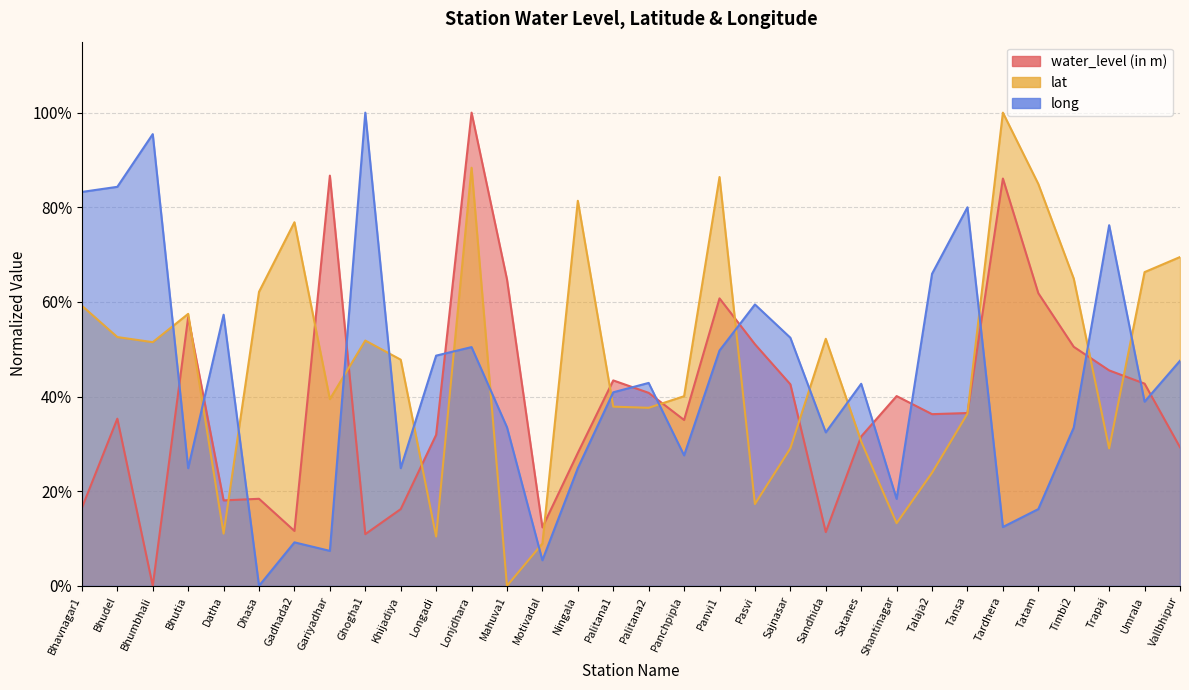

Where do lat and water_level (in m) first cross each other?

Bhutia and Datha